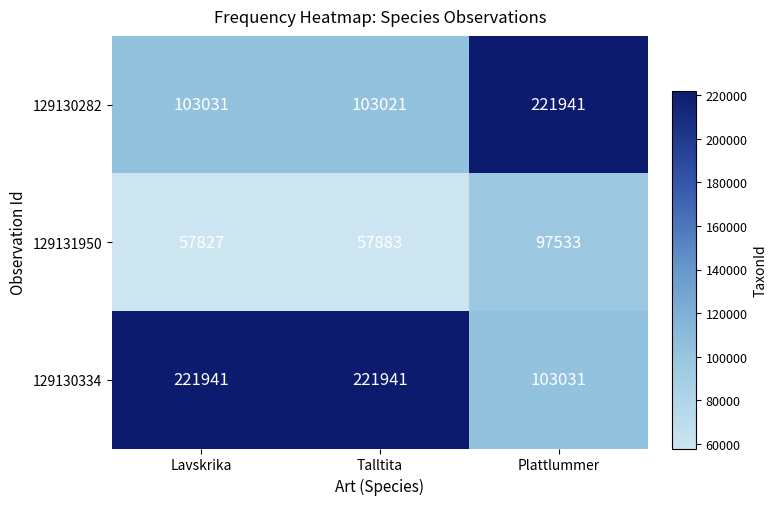

Which series has the largest total across all categories?

129130334